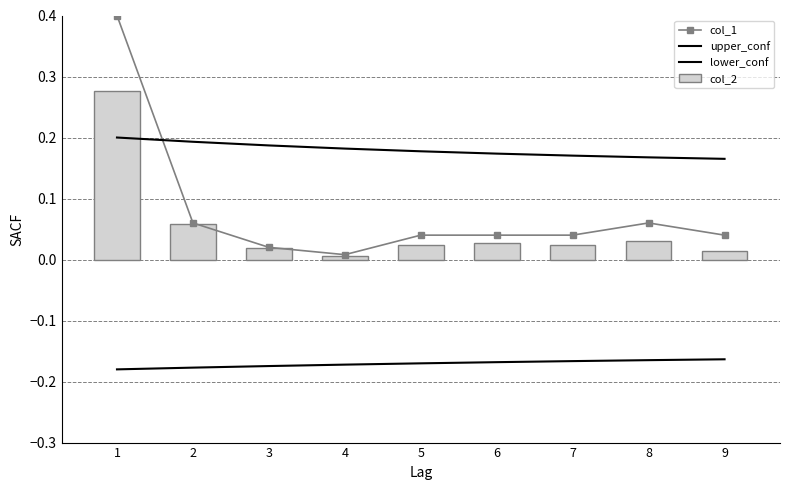

What is the difference between the maximum and minimum values in the col_2 series?

0.3